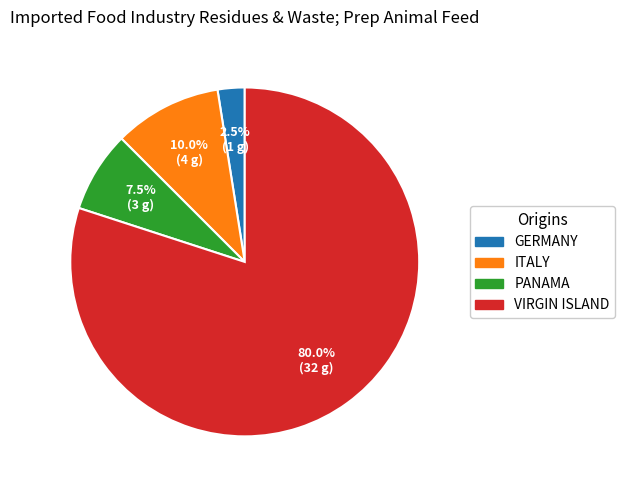

Between GERMANY and VIRGIN ISLAND, which is larger?

VIRGIN ISLAND